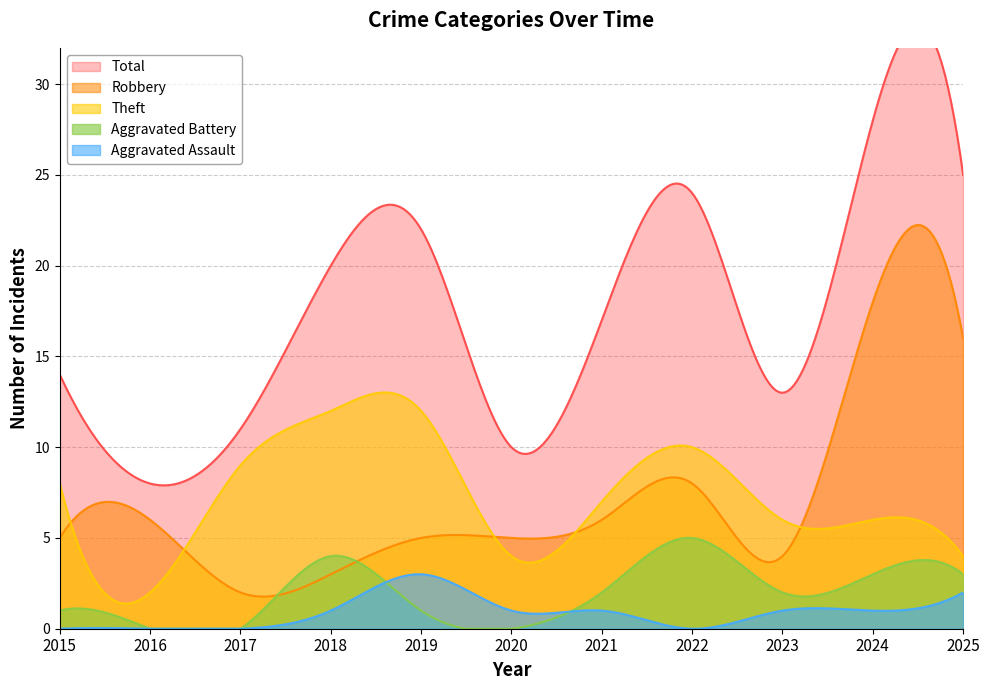

Reading right to left, transcribe all the data shown in this chart.

Robbery: 16	18	4	8	6	5	5	3	2	6	5
Theft: 4	6	6	10	7	4	12	12	9	2	8
Aggravated Battery: 3	3	2	5	2	0	1	4	0	0	1
Aggravated Assault: 2	1	1	0	1	1	3	1	0	0	0
Total: 25	28	13	24	17	10	22	20	11	8	14